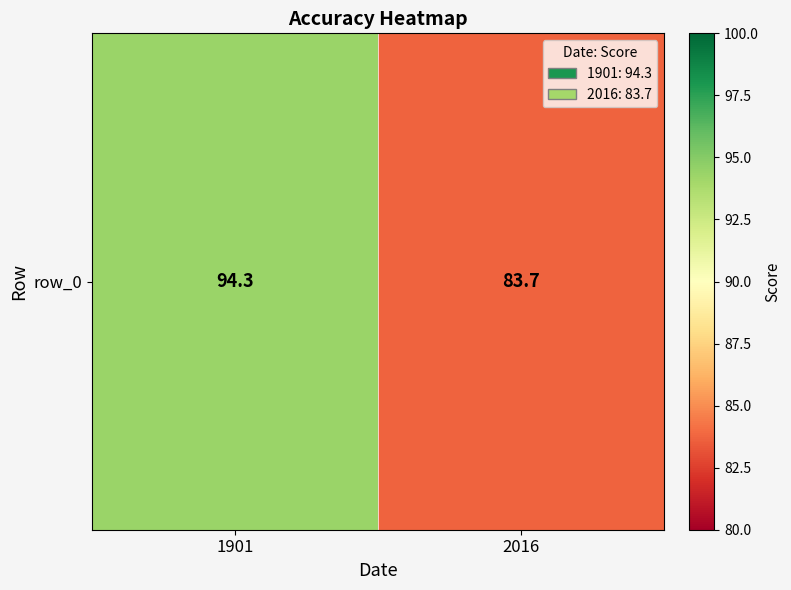

Reading right to left, what are all the values shown in this chart?

2016=83.7	1901=94.3